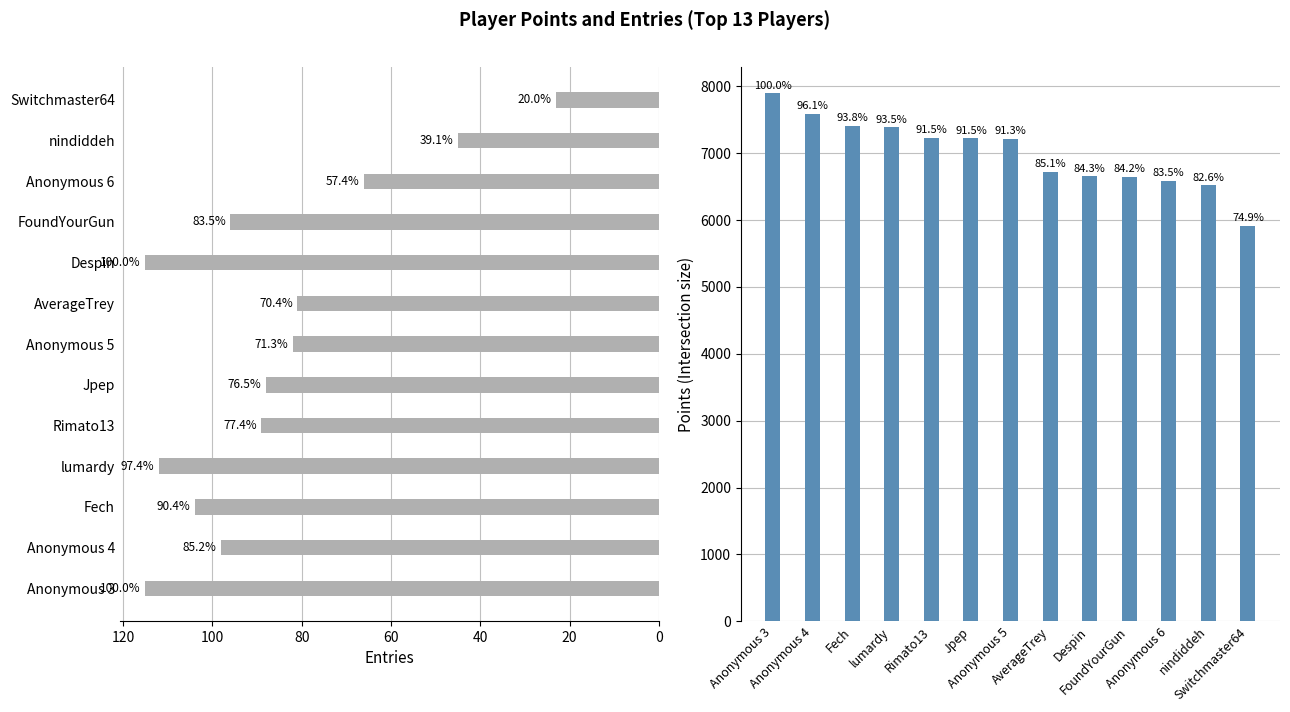

What is the sum of all Points values?

90985